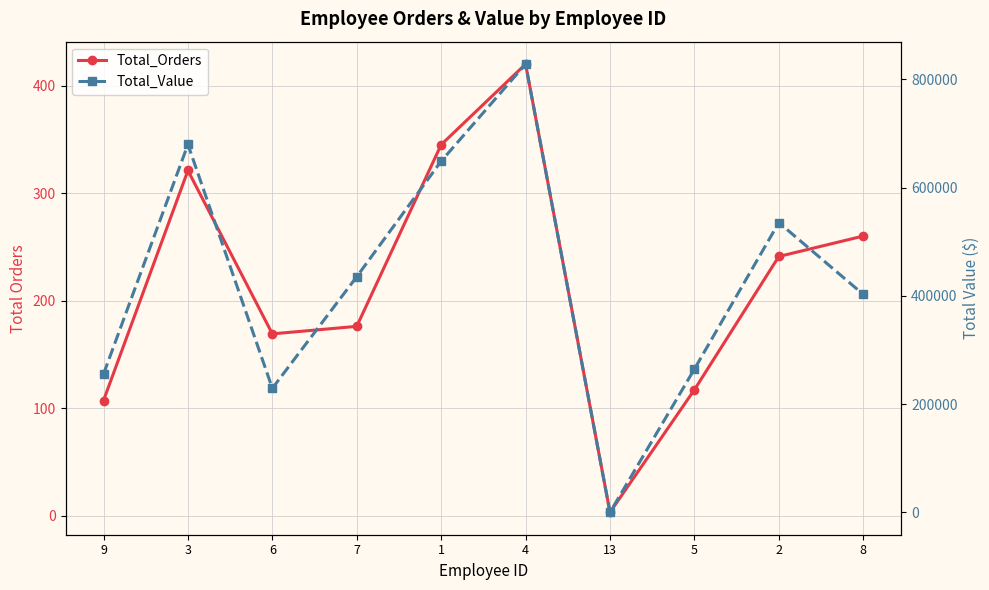

How many interior local peaks does the Total_Orders series have?

2